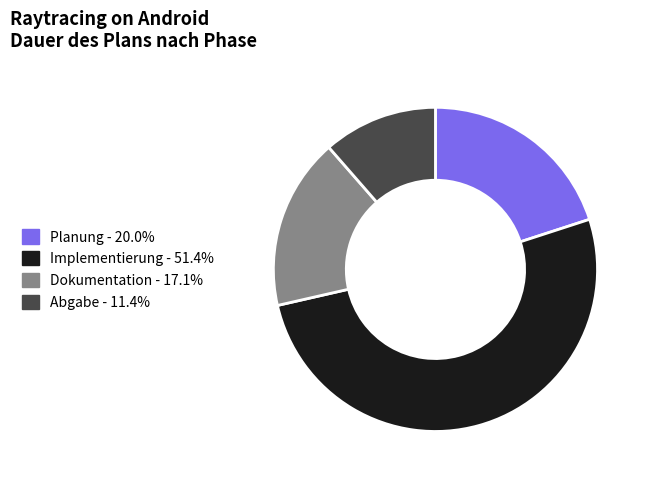

Does any single category account for the majority?

Yes